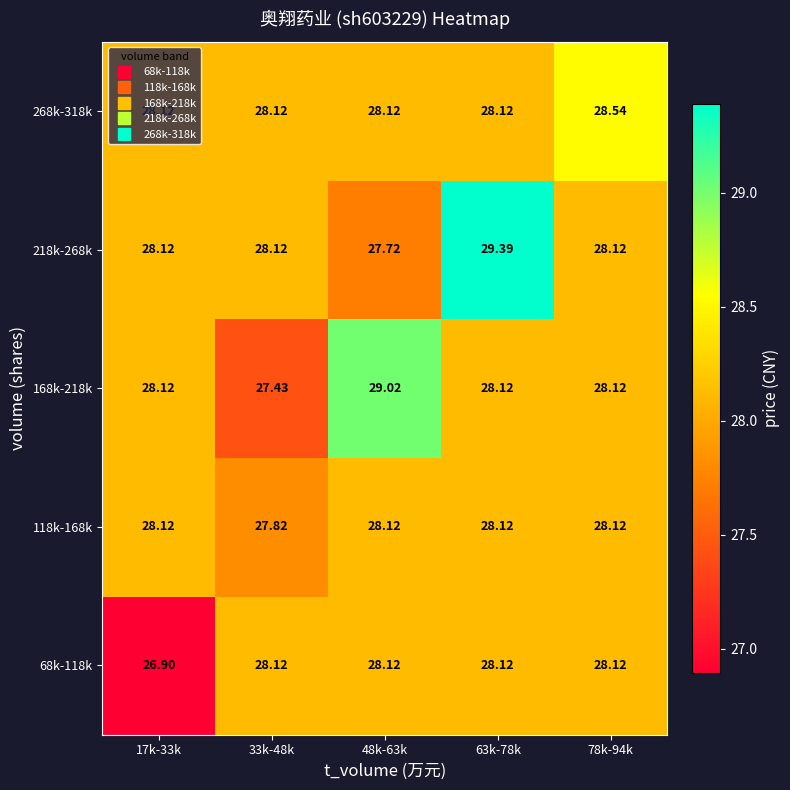

Between 17k-33k and 78k-94k, which series saw the biggest shift?

68k-118k